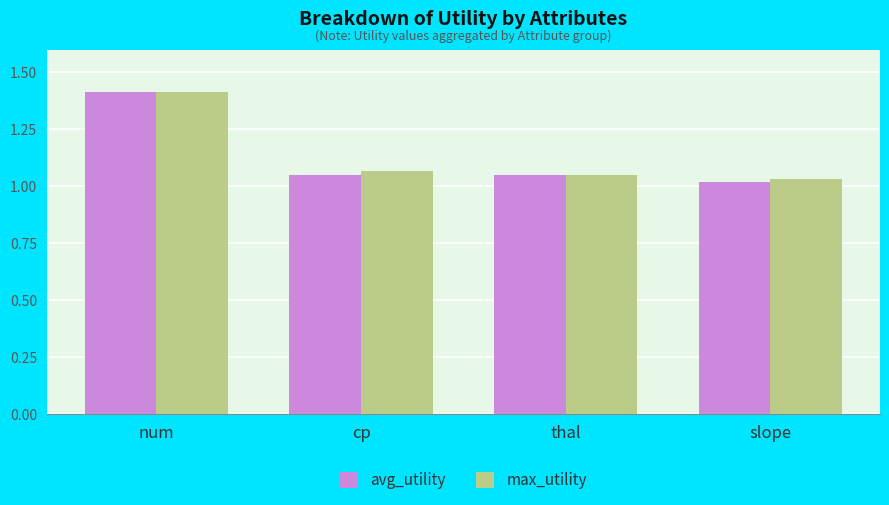

List the labels in order of max_utility value, largest first.

num, cp, thal, slope